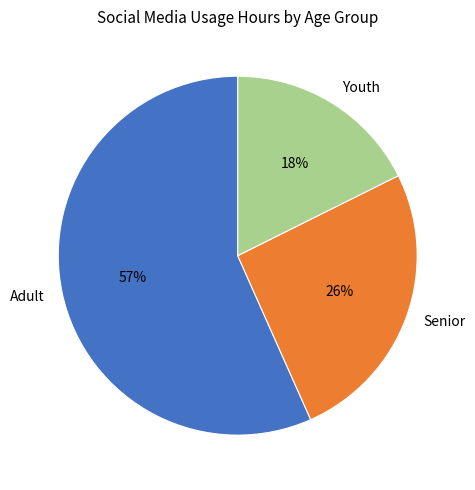

Do Senior and Adult together represent more than half of the pie?

Yes